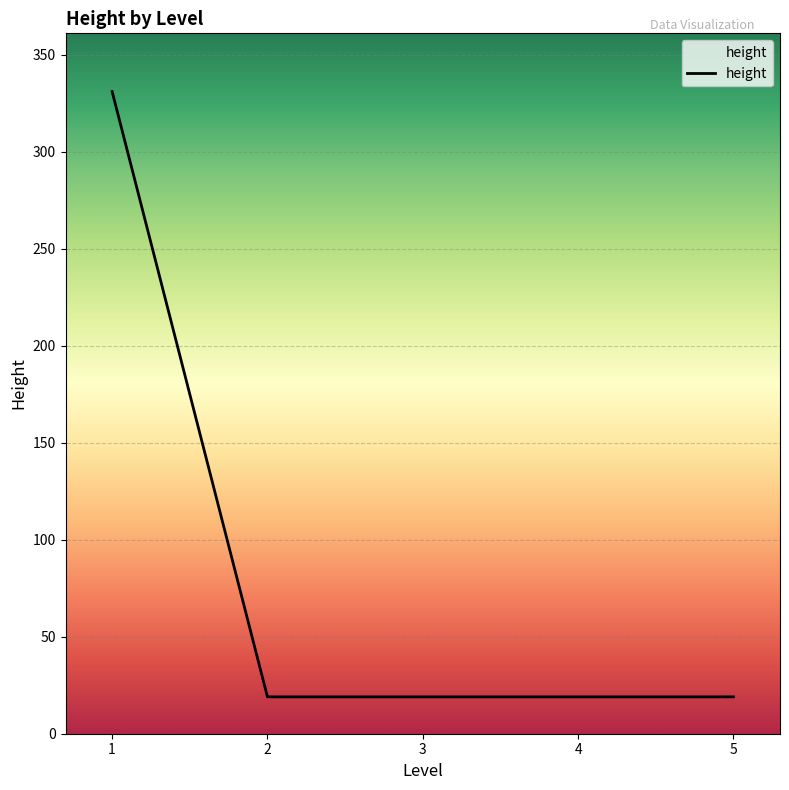

Is it true that the value at 5 is 19?

True